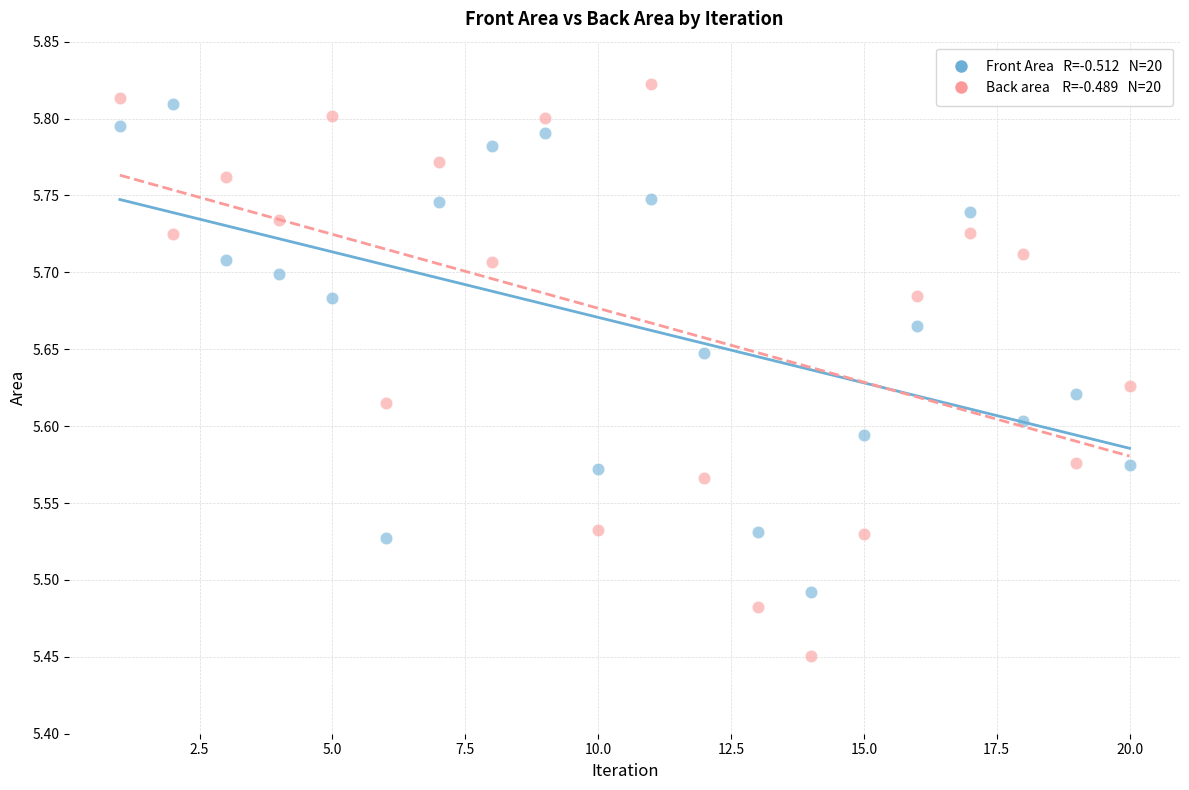

Across all data points, what is the range of Y values (max minus min)?

0.4